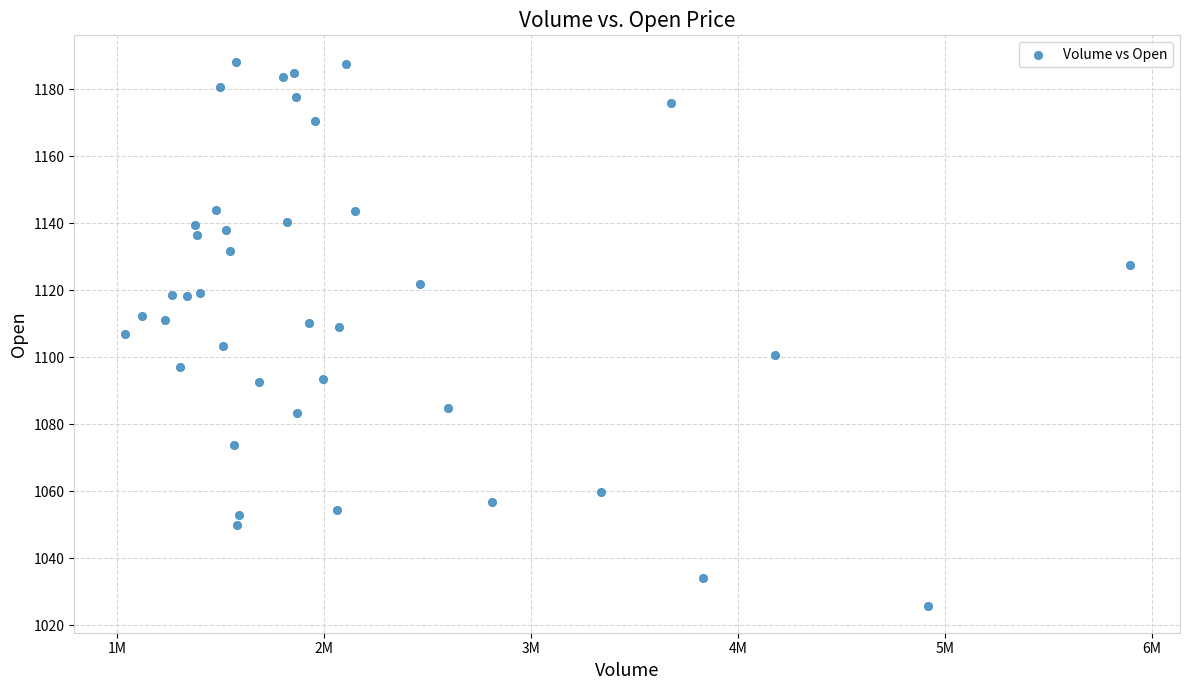

What is the range of X values (max minus min)?

4855400.0